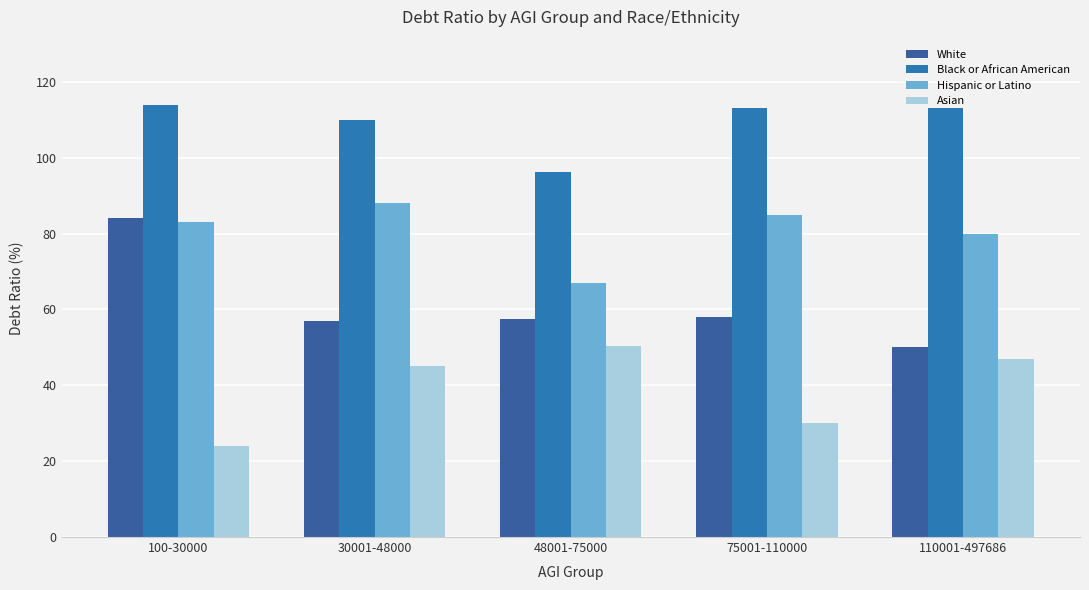

Count the number of categories in the chart.

5